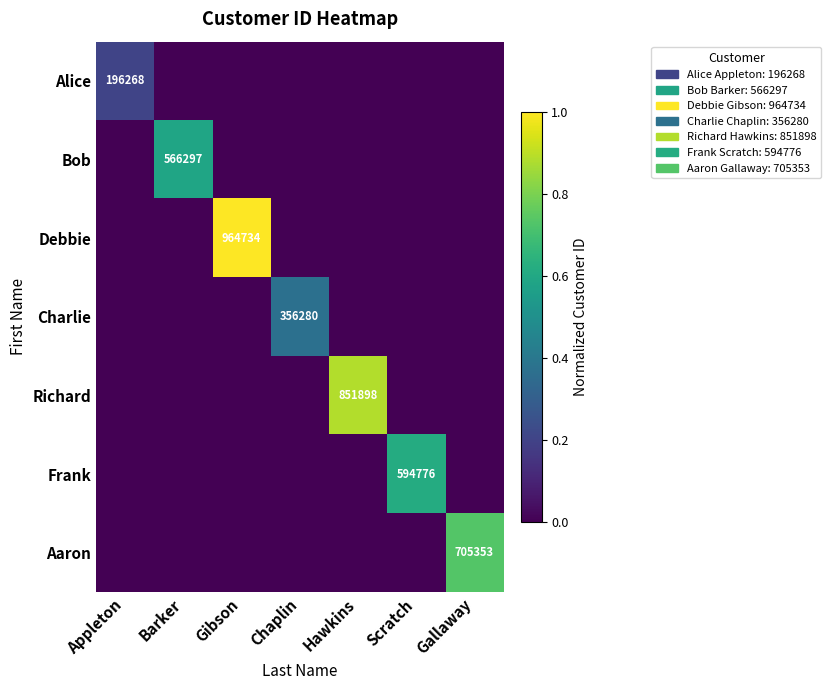

True or false: Bob has a value of 1005371 at Barker.

False